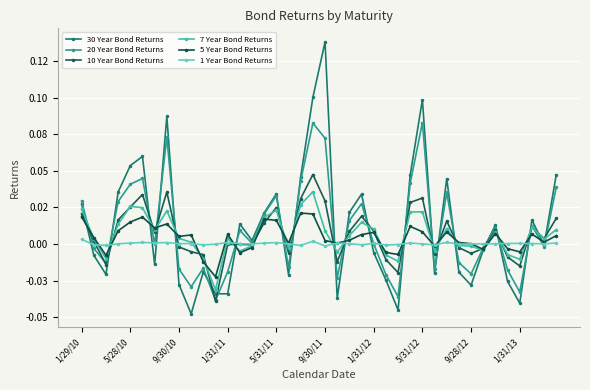

Does the chart have visible grid lines?

Yes